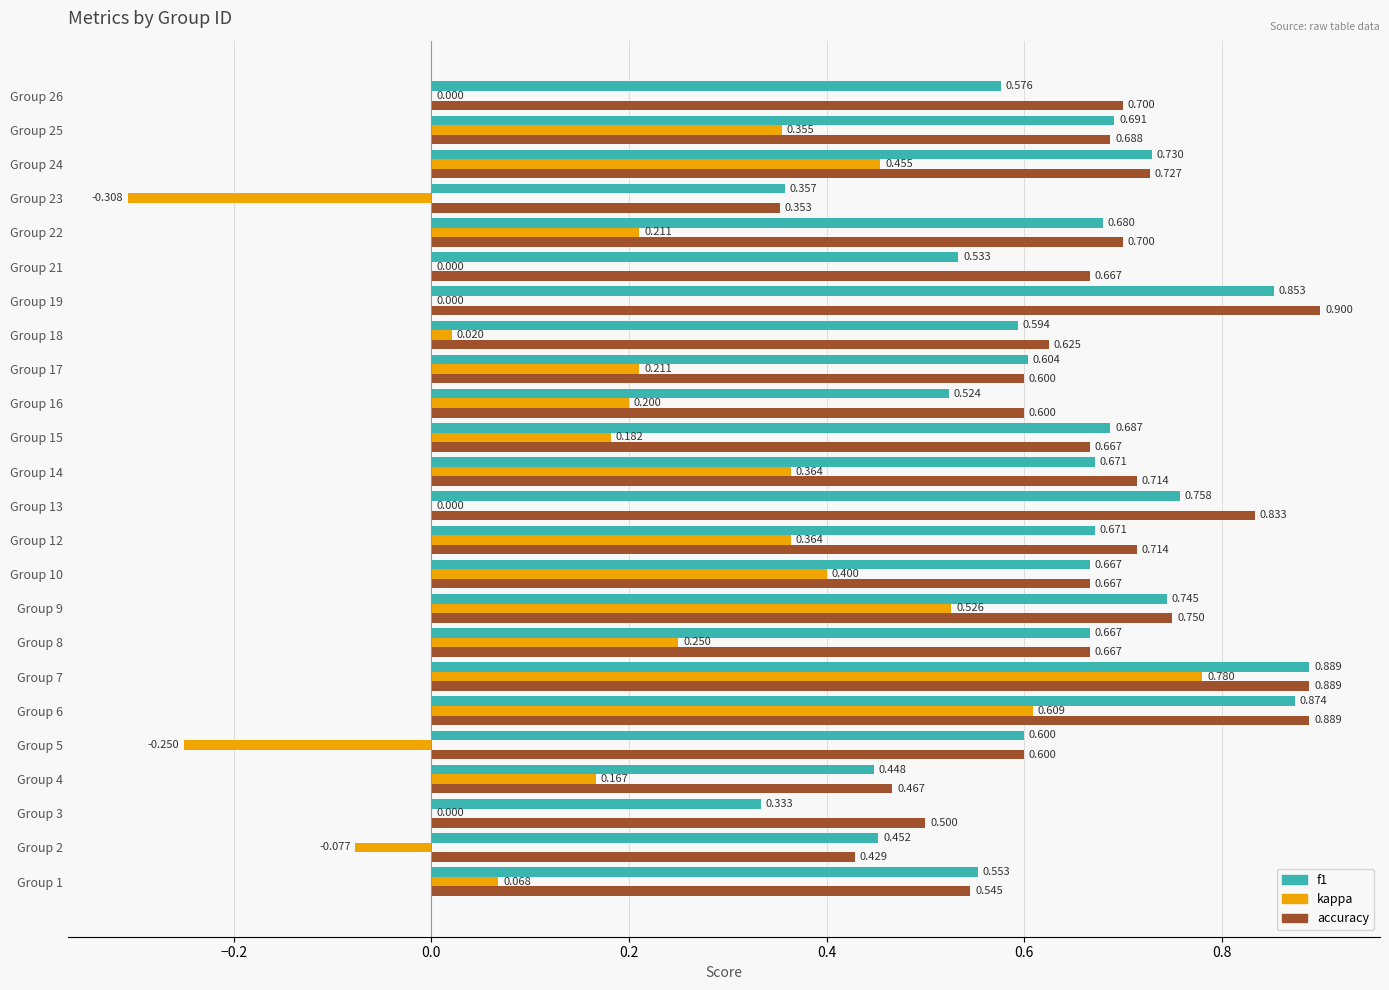

Between Group 10 and Group 22, which series saw the biggest shift?

kappa